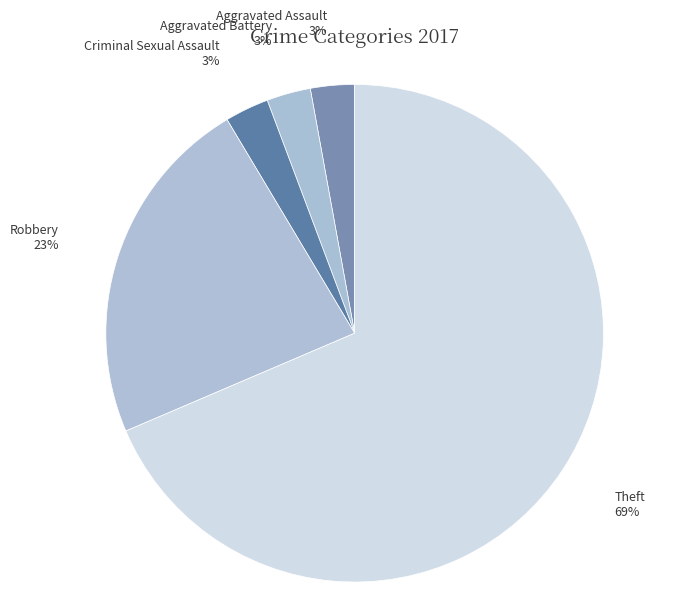

True or false: Theft accounts for 69% of the total.

True